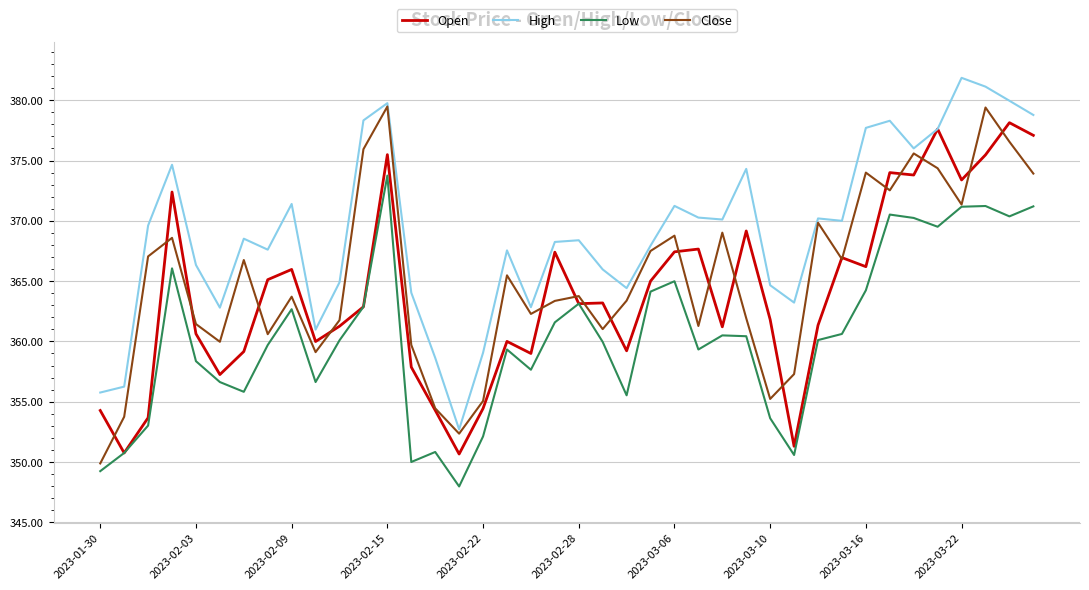

What is the highest value of the Close series?

379.5